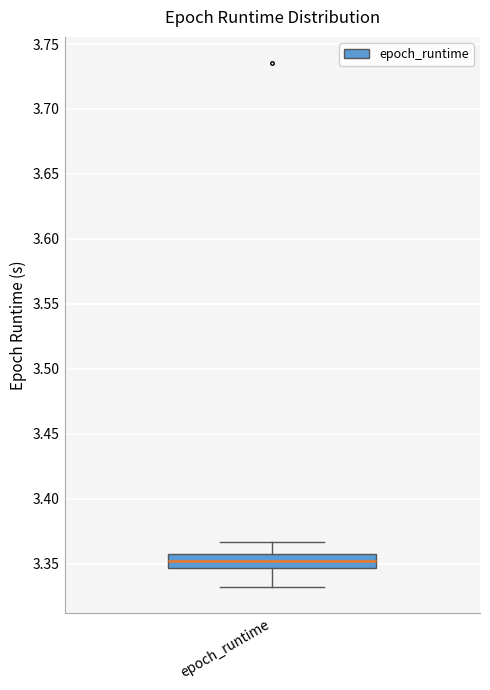

Where does the upper whisker of the box for epoch_runtime end on the y-axis? The values are not printed on the chart, so give them approximately, as read against the axis.

3.365